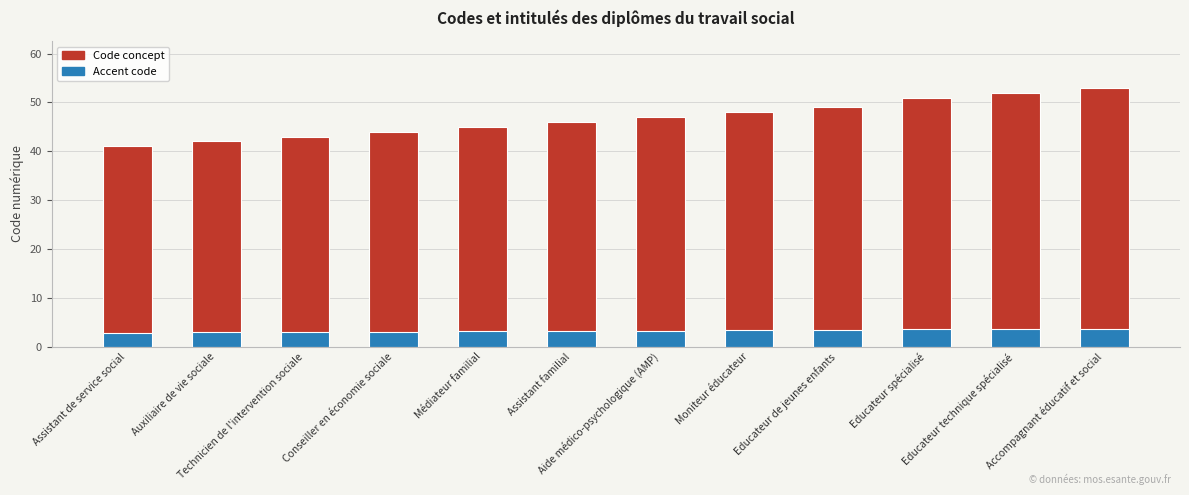

What is the lowest value of the Code (accent) series?

2.9